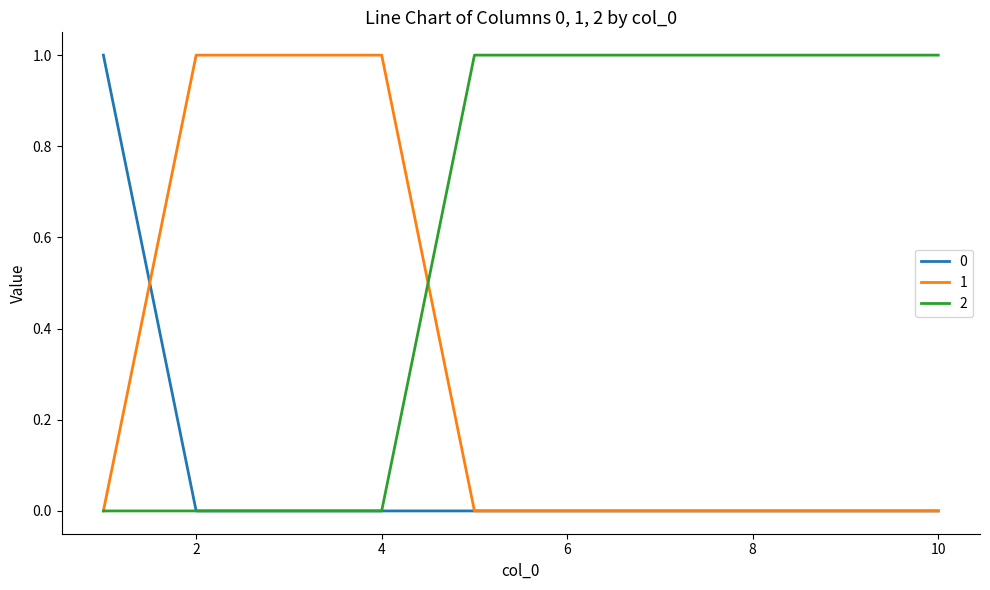

What is the sum of all 2 values?

6